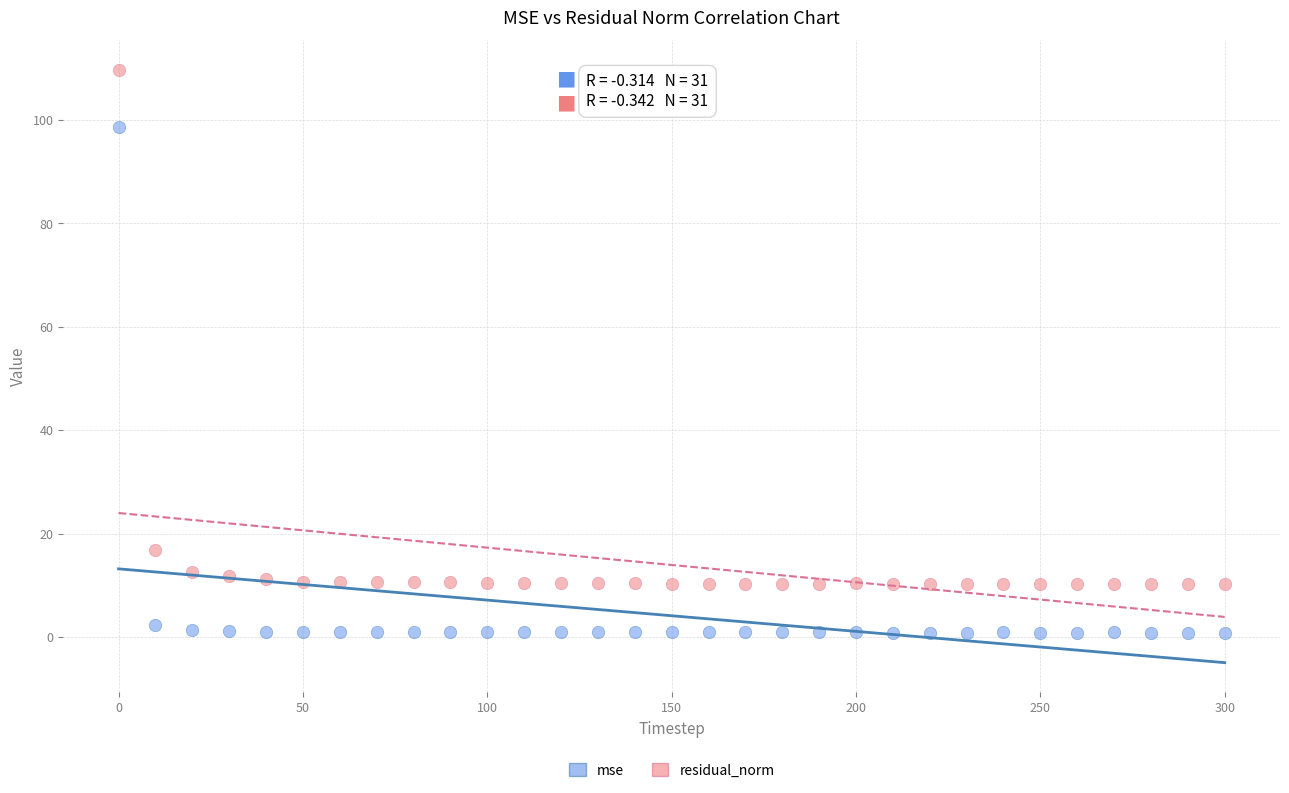

What are all the series names shown in the legend?

mse, residual_norm